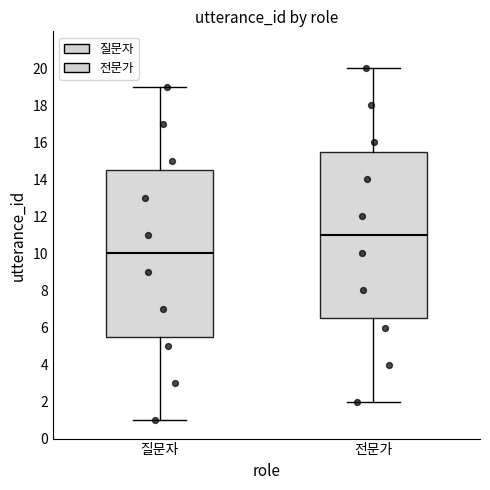

Reading left to right, transcribe this box plot: for each box, give where its median line is, the range the box spans, and where its two whiskers end, as read against the y-axis. The values are not printed on the chart, so give them approximately, as read against the axis.

질문자: median 10.0, box 5.6 to 14.6, whiskers 1.0 to 19.0
전문가: median 11.0, box 6.6 to 15.6, whiskers 2.0 to 20.0